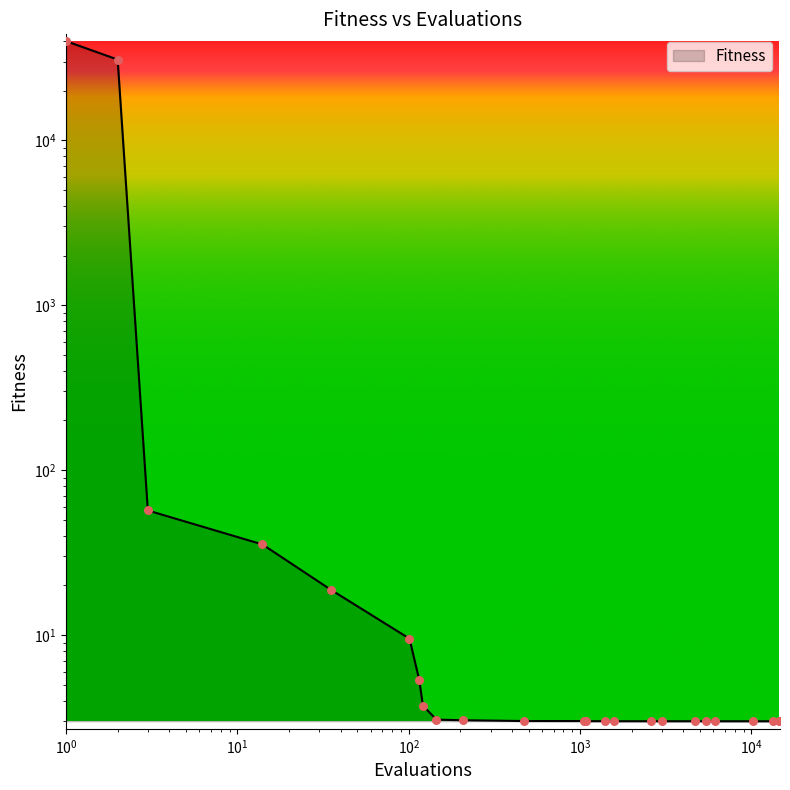

Which has a higher value, 10280 or 5451?

5451